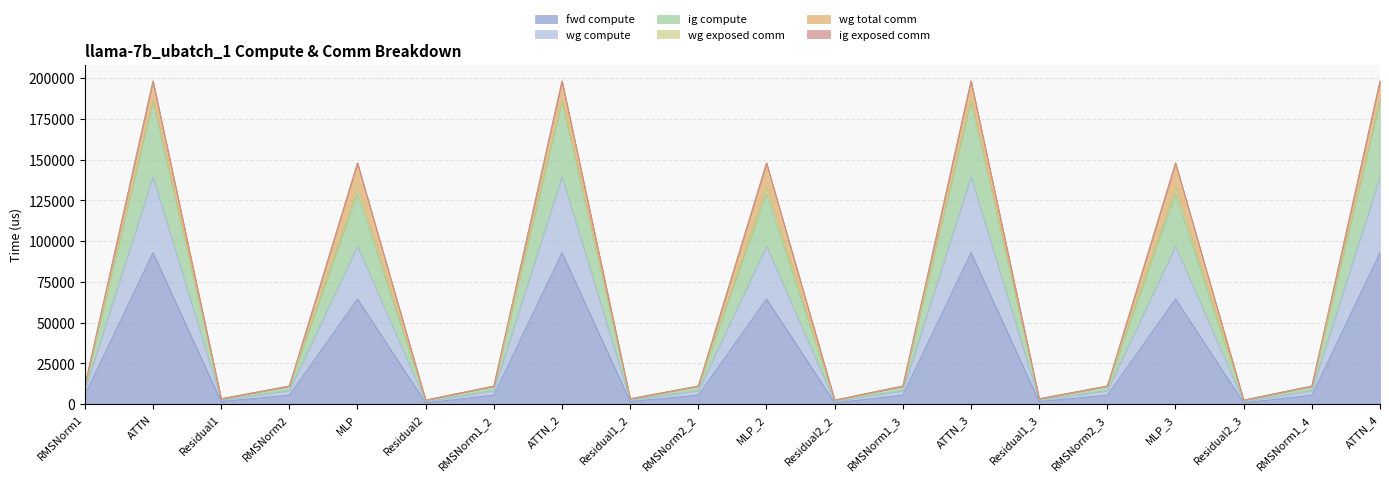

At which category is the sum across all series the highest?

ATTN